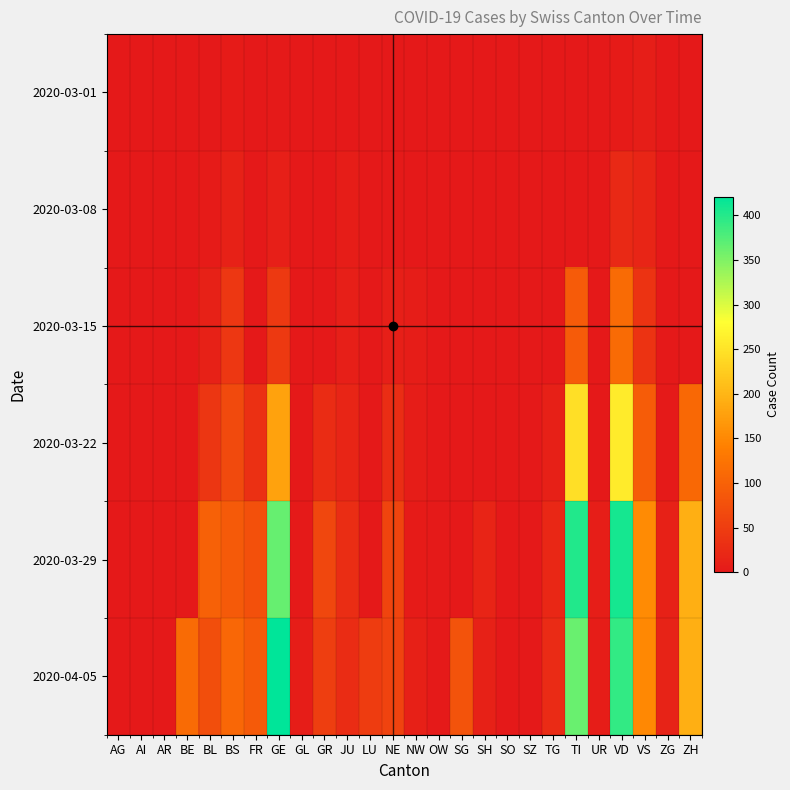

What is the maximum value shown in the chart?

421